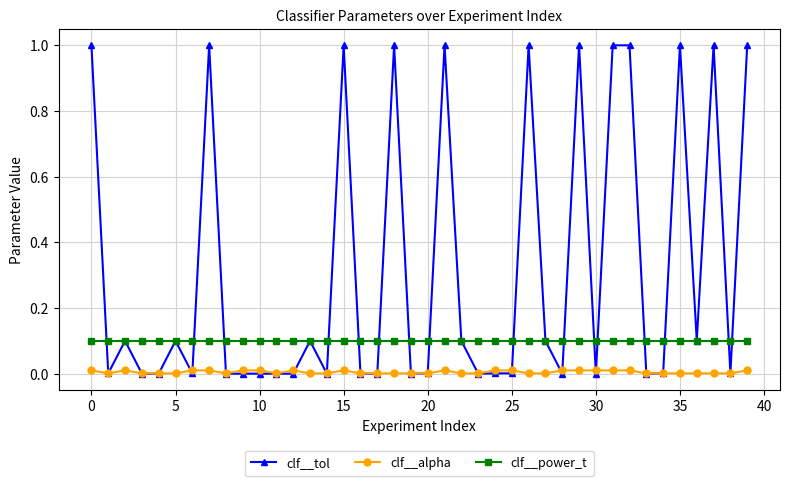

True or false: clf__alpha has more than 0 points higher than both neighbors.

True